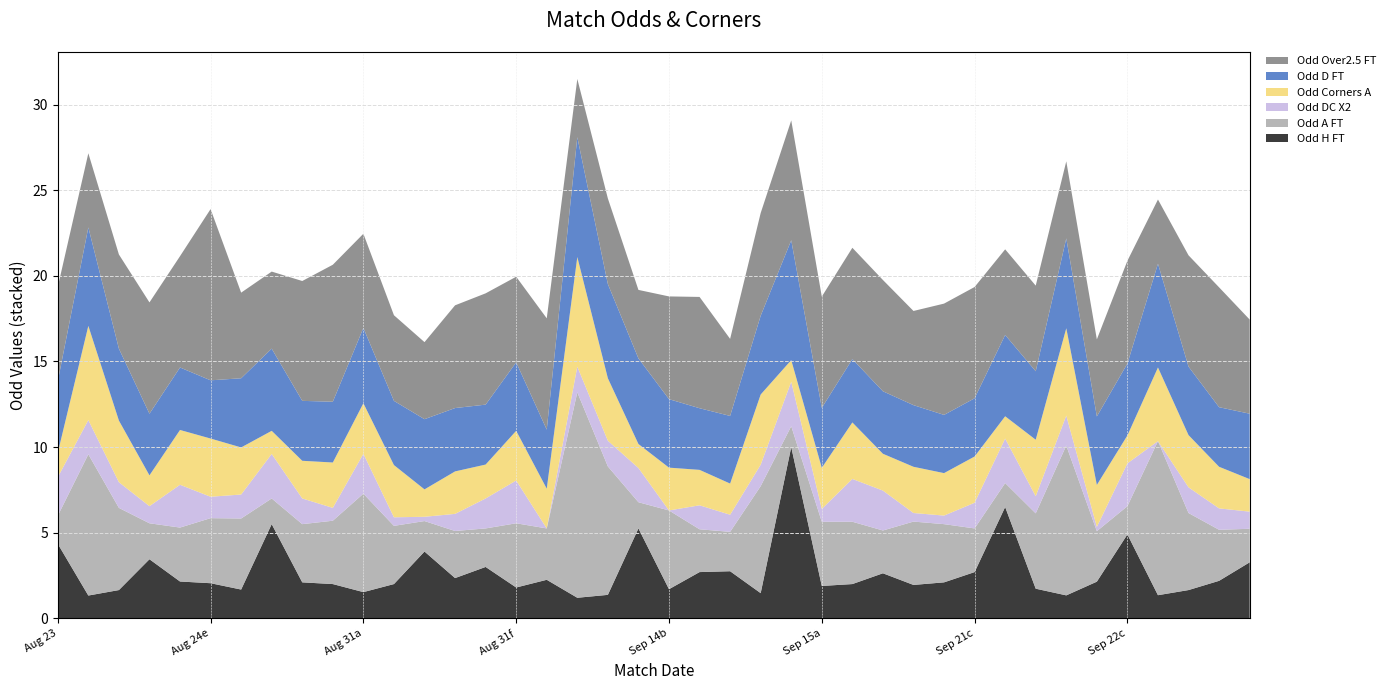

Reading left to right, transcribe all the data shown in this chart.

Odd_H_FT: 4.3	1.3	1.6	3.5	2.1	2.0	1.7	5.5	2.1	2.0	1.5	2.0	3.9	2.4	3.0	1.8	2.2	1.2	1.4	5.2	1.7	2.7	2.8	1.5	10.0	1.9	2.0	2.6	1.9	2.1	2.7	6.5	1.7	1.3	2.1	4.9	1.4	1.6	2.2	3.3
Odd_A_FT: 1.6	8.2	4.8	2.1	3.1	3.8	4.2	1.5	3.4	3.7	5.8	3.4	1.8	2.8	2.2	3.8	3.0	12.0	7.5	1.5	4.6	2.5	2.3	6.2	1.2	3.8	3.6	2.5	3.7	3.4	2.5	1.4	4.4	8.8	3.0	1.6	9.0	4.5	3.0	2.0
Odd_DC_X2: 2.2	2.0	1.5	1.0	2.5	1.2	1.4	2.6	1.5	0.8	2.3	0.5	0.2	1.0	1.8	2.5	0.0	1.5	1.5	2.0	0.0	1.4	1.0	1.2	2.6	0.8	2.5	2.3	0.5	0.5	1.5	2.6	1.0	1.8	0.2	2.5	0.0	1.5	1.2	1.0
Odd_Corners_A: 1.4	5.5	3.6	1.8	3.2	3.4	2.8	1.4	2.2	2.6	3.0	3.0	1.6	2.5	2.0	2.9	2.3	6.4	3.6	1.4	2.5	2.1	1.8	4.1	1.3	2.4	3.3	2.1	2.7	2.5	2.7	1.3	3.3	5.1	2.5	1.6	4.3	3.0	2.4	1.9
Odd_D_FT: 4.2	5.8	4.2	3.6	3.6	3.4	4.0	4.8	3.5	3.5	4.4	3.8	4.1	3.7	3.5	4.0	3.5	7.0	5.5	5.0	4.0	3.6	4.0	4.6	7.0	3.5	3.7	3.6	3.6	3.4	3.4	4.8	4.0	5.2	4.0	4.2	6.1	4.0	3.5	3.8
Odd_Over25_FT: 5.5	4.3	5.5	6.5	6.5	10.0	5.0	4.5	7.0	8.0	5.5	5.0	4.5	6.0	6.5	5.0	6.5	3.4	5.0	4.0	6.0	6.5	4.5	6.0	7.0	6.5	6.5	6.5	5.5	6.5	6.5	5.0	5.0	4.5	4.5	6.0	3.8	6.5	7.0	5.5